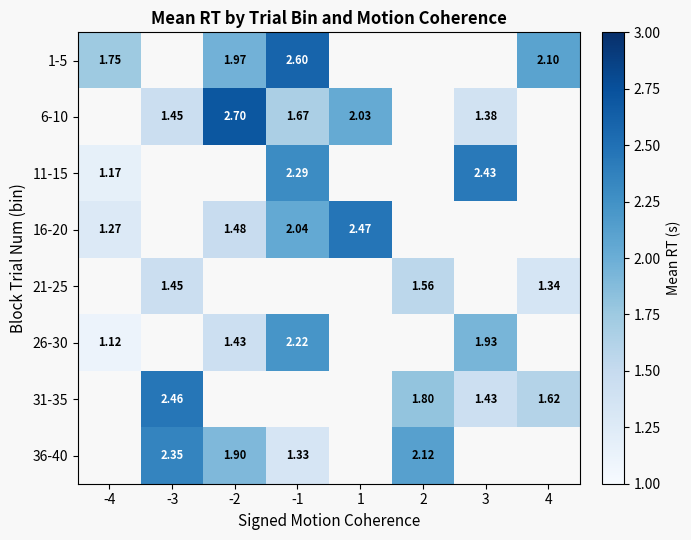

Is the value of 6-10 at -3 greater than the value of 31-35 at 4?

No